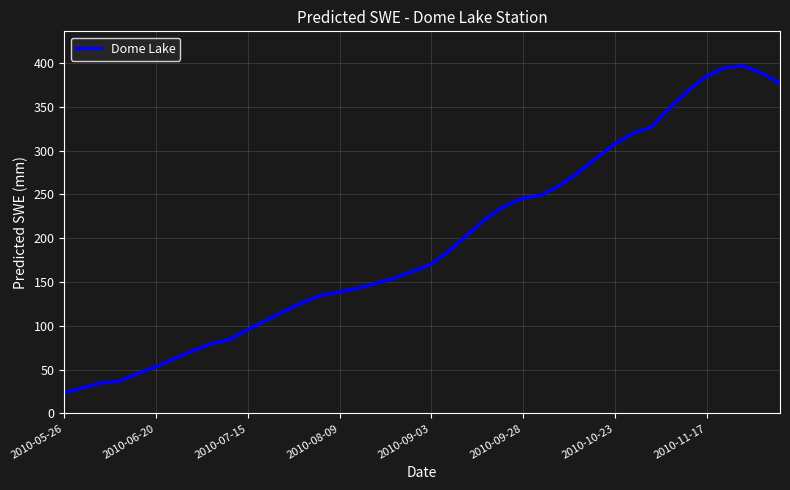

What is the difference between the second highest and minimum values?

371.0